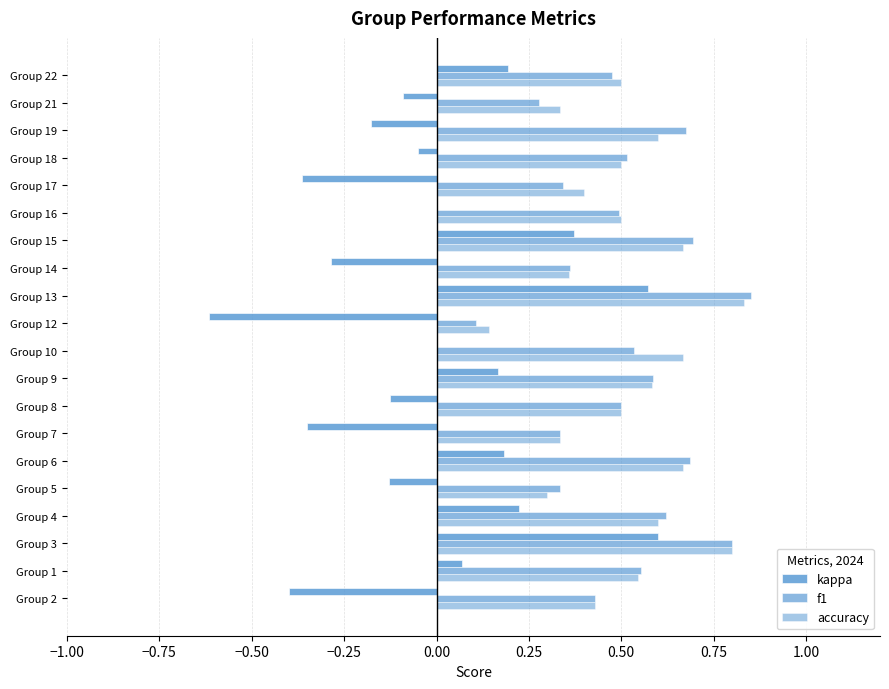

How many accuracy values are between 0 and 1?

20